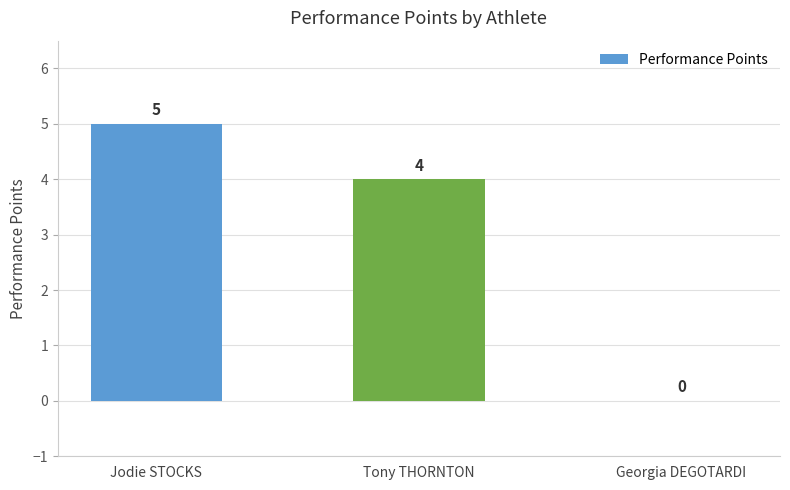

At which label does the data first exceed 4?

Jodie STOCKS